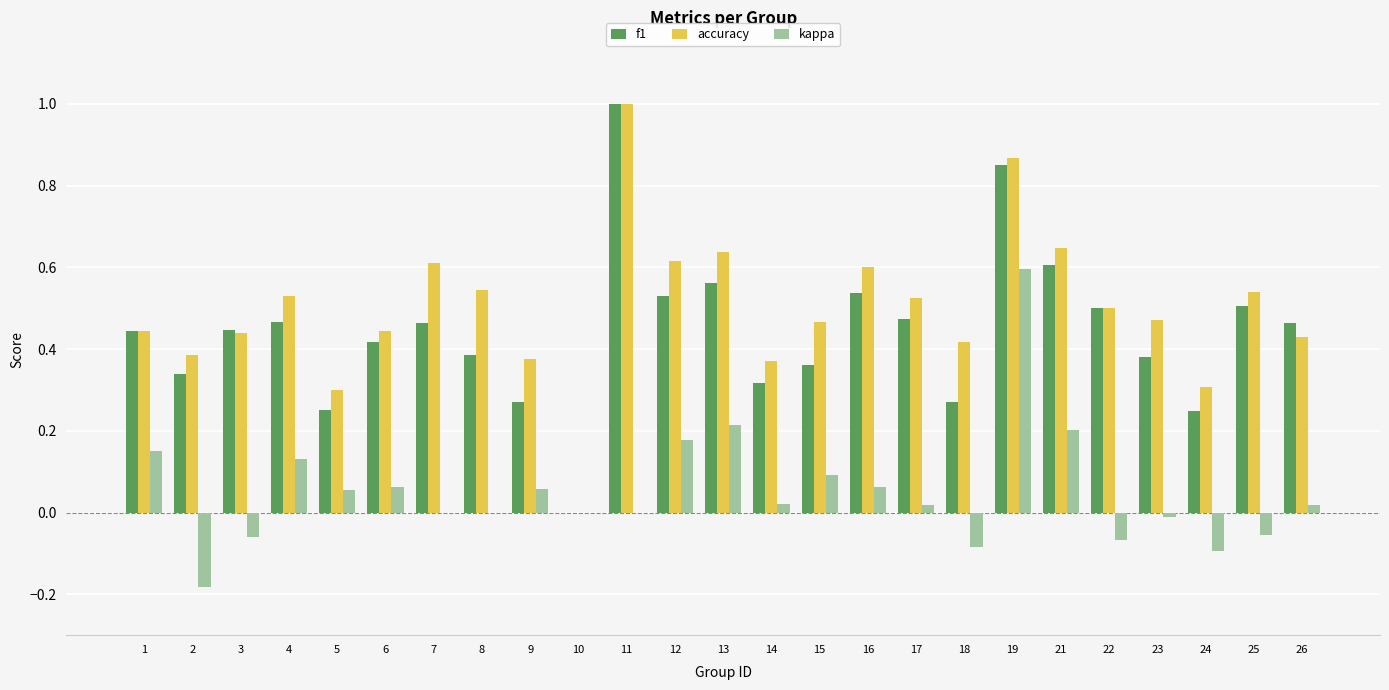

Count the number of categories in the chart.

25